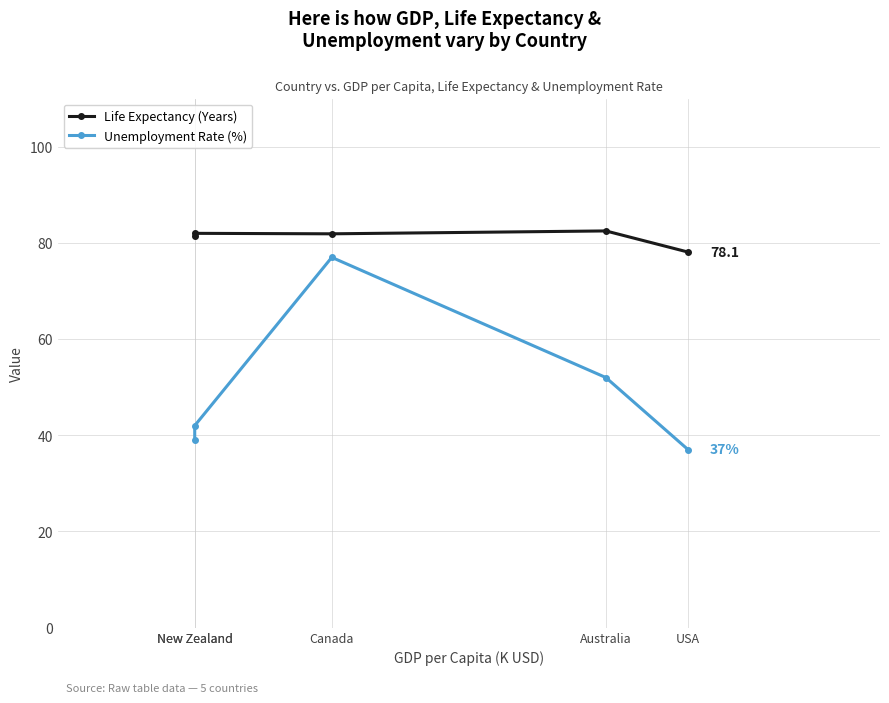

What is the total value across all series at Canada?

158.9